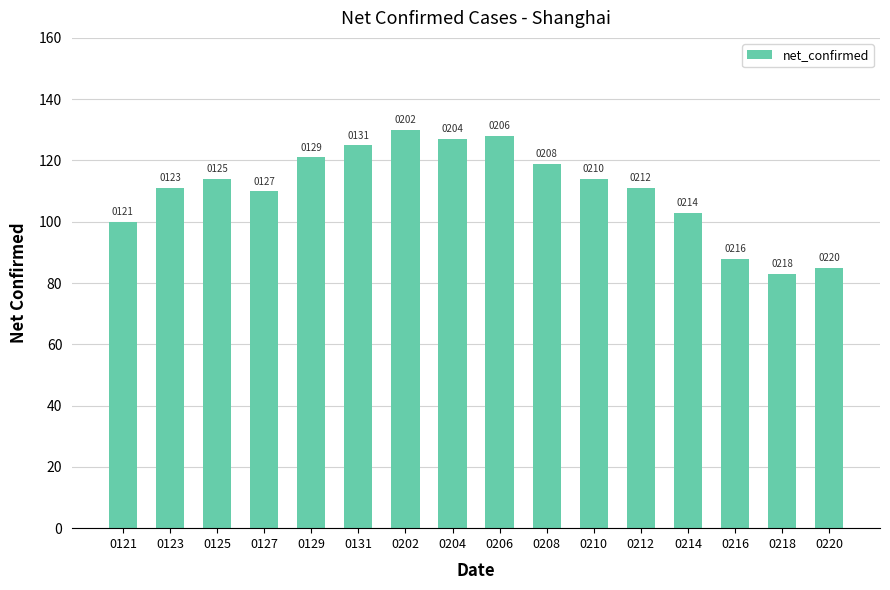

Are the bars horizontal?

No